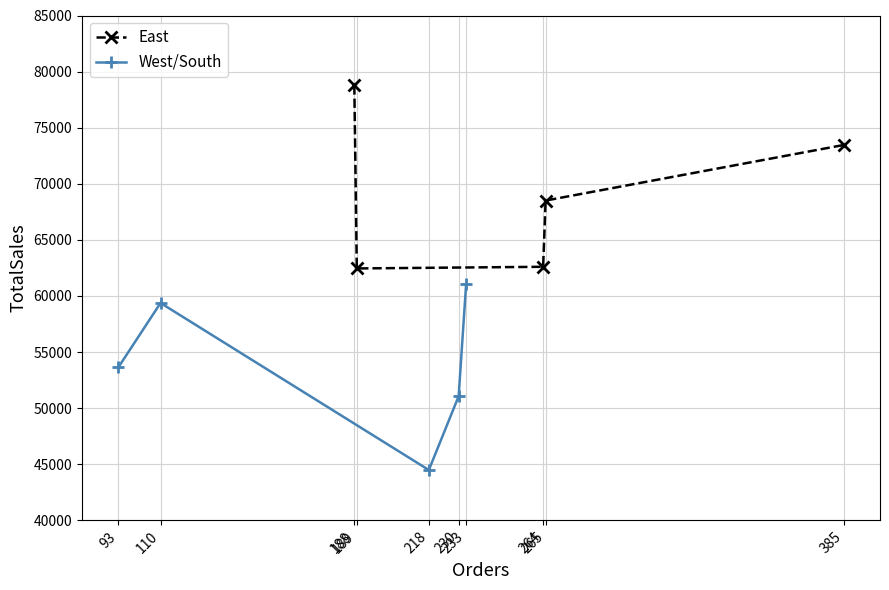

True or false: East has more than 0 interior local peaks.

False